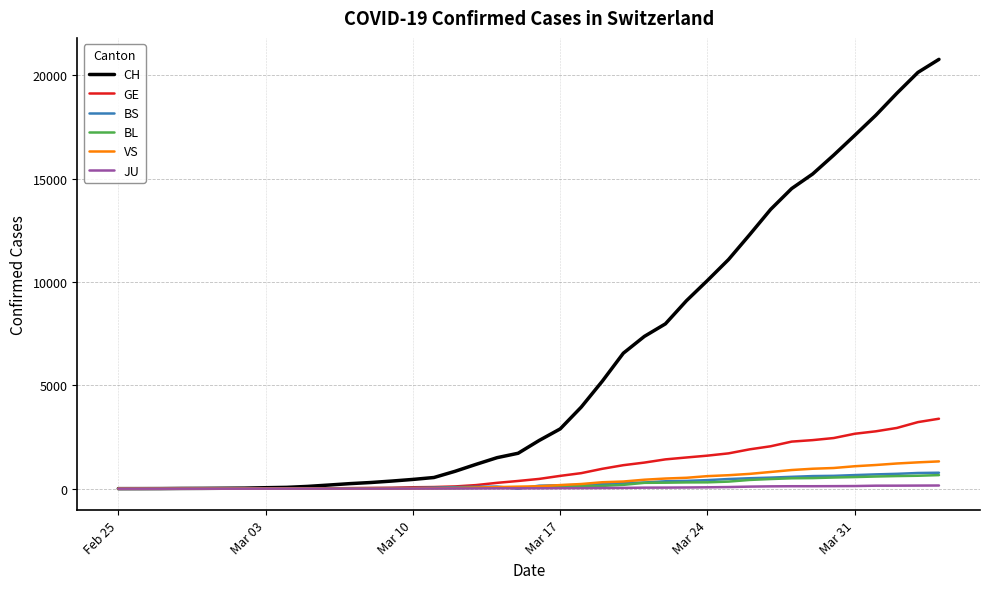

Which series has the widest spread of values?

CH